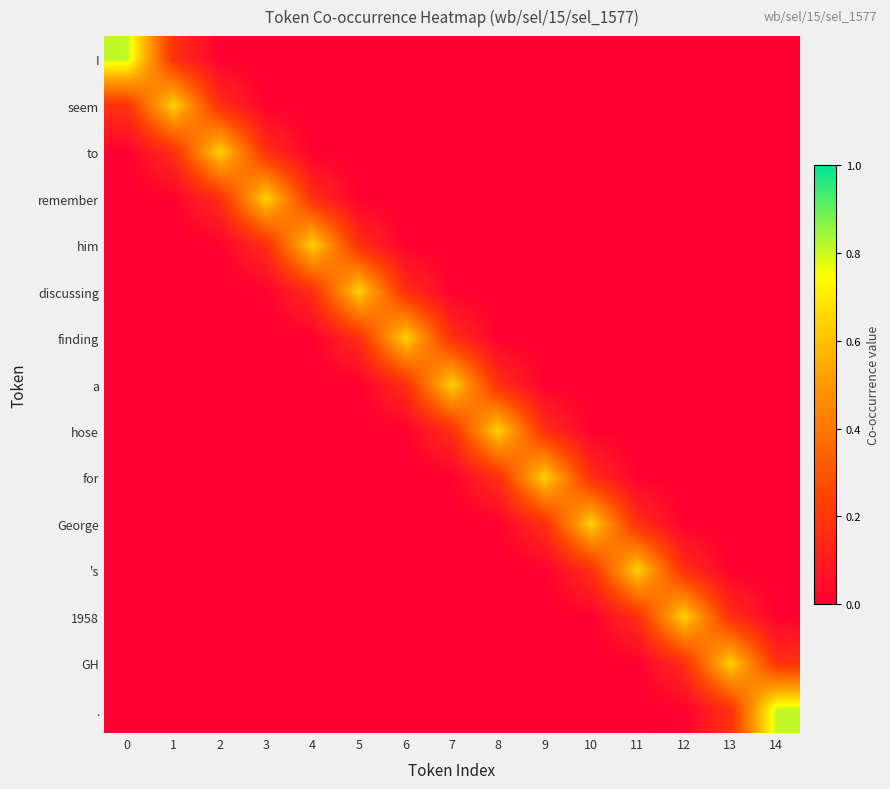

Reading left to right, what are all the values shown in this chart?

I: 0=0.8	1=0.2	2=0.0	3=0.0	4=0.0	5=0.0	6=0.0	7=0.0	8=0.0	9=0.0	10=0.0	11=0.0	12=0.0	13=0.0	14=0.0
seem: 0=0.2	1=0.6	2=0.2	3=0.0	4=0.0	5=0.0	6=0.0	7=0.0	8=0.0	9=0.0	10=0.0	11=0.0	12=0.0	13=0.0	14=0.0
to: 0=0.0	1=0.2	2=0.6	3=0.2	4=0.0	5=0.0	6=0.0	7=0.0	8=0.0	9=0.0	10=0.0	11=0.0	12=0.0	13=0.0	14=0.0
remember: 0=0.0	1=0.0	2=0.2	3=0.6	4=0.2	5=0.0	6=0.0	7=0.0	8=0.0	9=0.0	10=0.0	11=0.0	12=0.0	13=0.0	14=0.0
him: 0=0.0	1=0.0	2=0.0	3=0.2	4=0.6	5=0.2	6=0.0	7=0.0	8=0.0	9=0.0	10=0.0	11=0.0	12=0.0	13=0.0	14=0.0
discussing: 0=0.0	1=0.0	2=0.0	3=0.0	4=0.2	5=0.6	6=0.2	7=0.0	8=0.0	9=0.0	10=0.0	11=0.0	12=0.0	13=0.0	14=0.0
finding: 0=0.0	1=0.0	2=0.0	3=0.0	4=0.0	5=0.2	6=0.6	7=0.2	8=0.0	9=0.0	10=0.0	11=0.0	12=0.0	13=0.0	14=0.0
a: 0=0.0	1=0.0	2=0.0	3=0.0	4=0.0	5=0.0	6=0.2	7=0.6	8=0.2	9=0.0	10=0.0	11=0.0	12=0.0	13=0.0	14=0.0
hose: 0=0.0	1=0.0	2=0.0	3=0.0	4=0.0	5=0.0	6=0.0	7=0.2	8=0.6	9=0.2	10=0.0	11=0.0	12=0.0	13=0.0	14=0.0
for: 0=0.0	1=0.0	2=0.0	3=0.0	4=0.0	5=0.0	6=0.0	7=0.0	8=0.2	9=0.6	10=0.2	11=0.0	12=0.0	13=0.0	14=0.0
George: 0=0.0	1=0.0	2=0.0	3=0.0	4=0.0	5=0.0	6=0.0	7=0.0	8=0.0	9=0.2	10=0.6	11=0.2	12=0.0	13=0.0	14=0.0
's: 0=0.0	1=0.0	2=0.0	3=0.0	4=0.0	5=0.0	6=0.0	7=0.0	8=0.0	9=0.0	10=0.2	11=0.6	12=0.2	13=0.0	14=0.0
1958: 0=0.0	1=0.0	2=0.0	3=0.0	4=0.0	5=0.0	6=0.0	7=0.0	8=0.0	9=0.0	10=0.0	11=0.2	12=0.6	13=0.2	14=0.0
GH: 0=0.0	1=0.0	2=0.0	3=0.0	4=0.0	5=0.0	6=0.0	7=0.0	8=0.0	9=0.0	10=0.0	11=0.0	12=0.2	13=0.6	14=0.2
.: 0=0.0	1=0.0	2=0.0	3=0.0	4=0.0	5=0.0	6=0.0	7=0.0	8=0.0	9=0.0	10=0.0	11=0.0	12=0.0	13=0.2	14=0.8